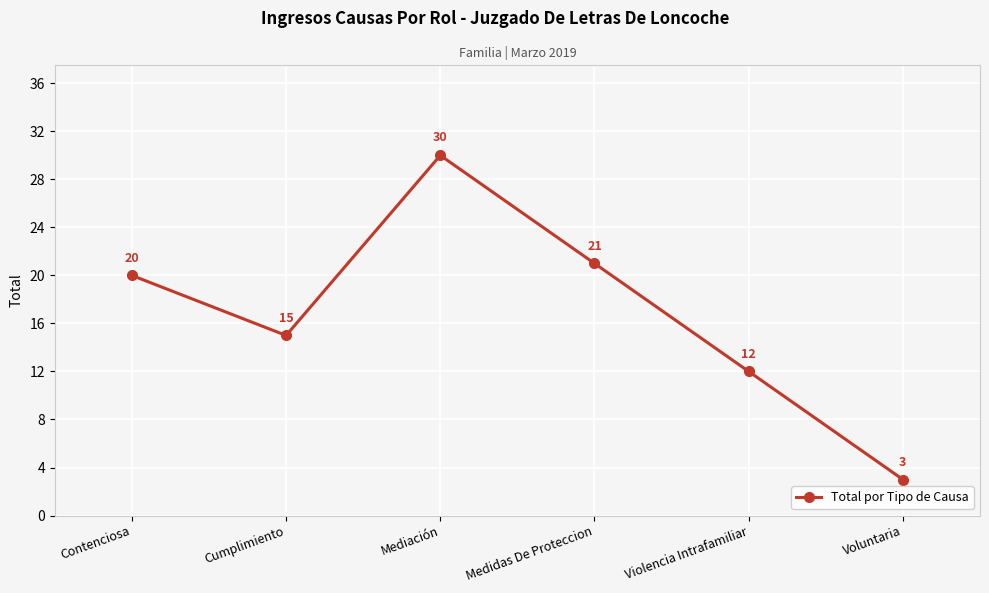

Read the value at Medidas De Proteccion, to the nearest 10.

20